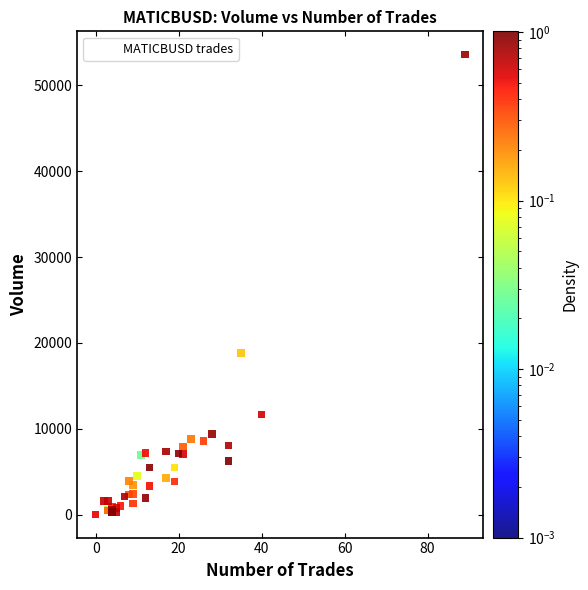

What Y value in the scatter plot is closest to 26809?

18823